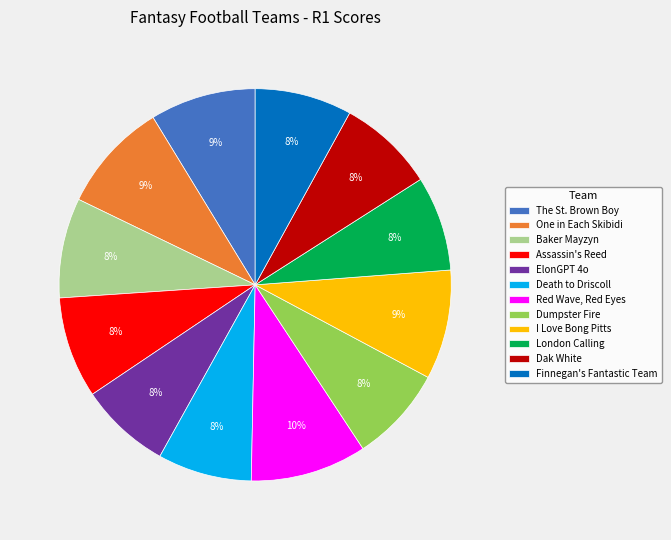

To the nearest percent, what is the difference between the largest and smallest slice percentages?

2%